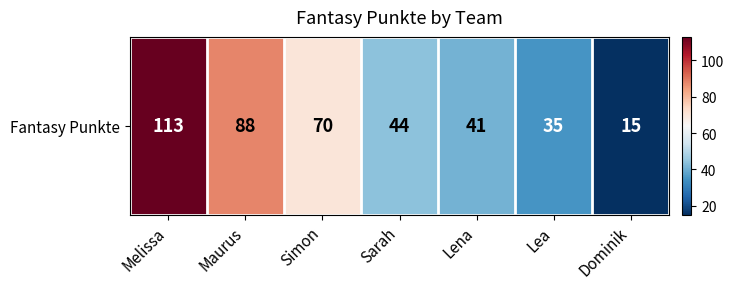

The chart shows a value of 96 at Simon. True or false?

False